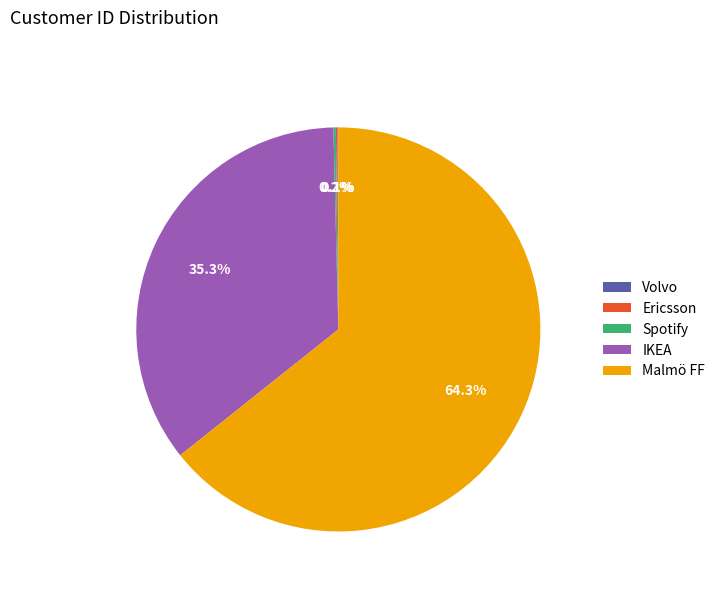

What is the largest slice in the pie chart?

Malmö FF